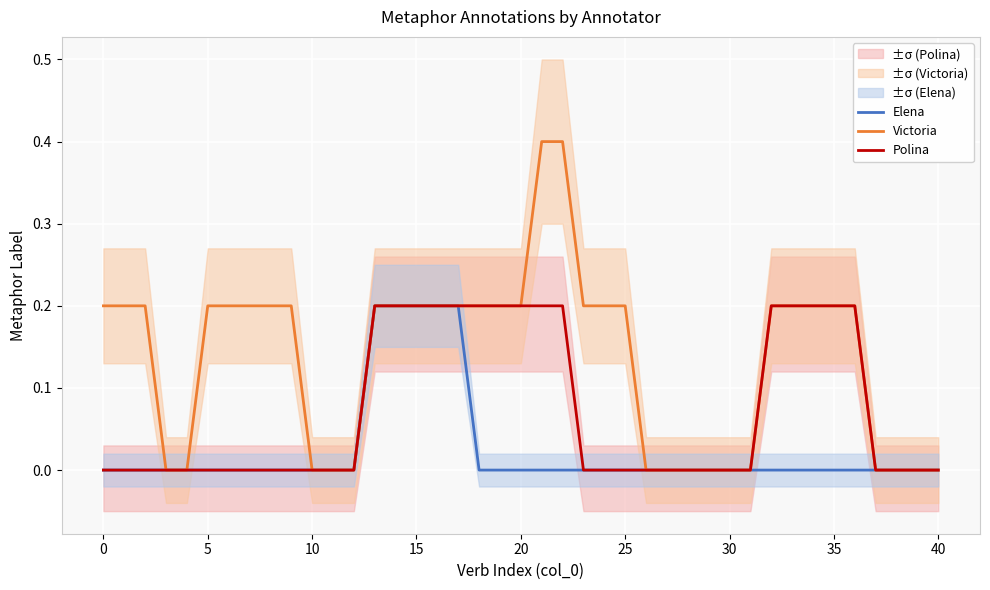

At 19, list the series in order from smallest to largest.

Elena, Victoria, Polina